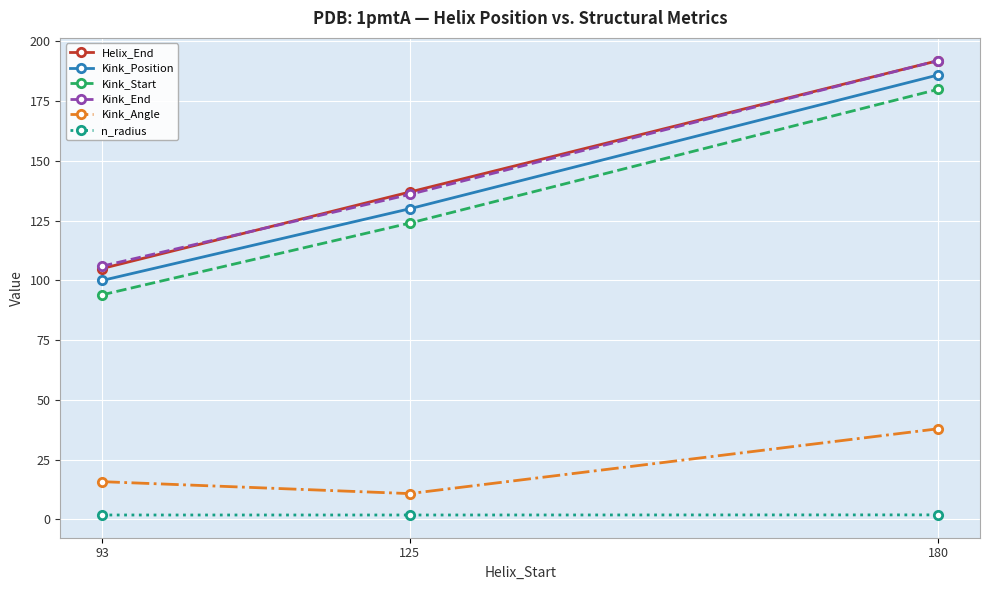

Read the n_radius value at 180.

1.9